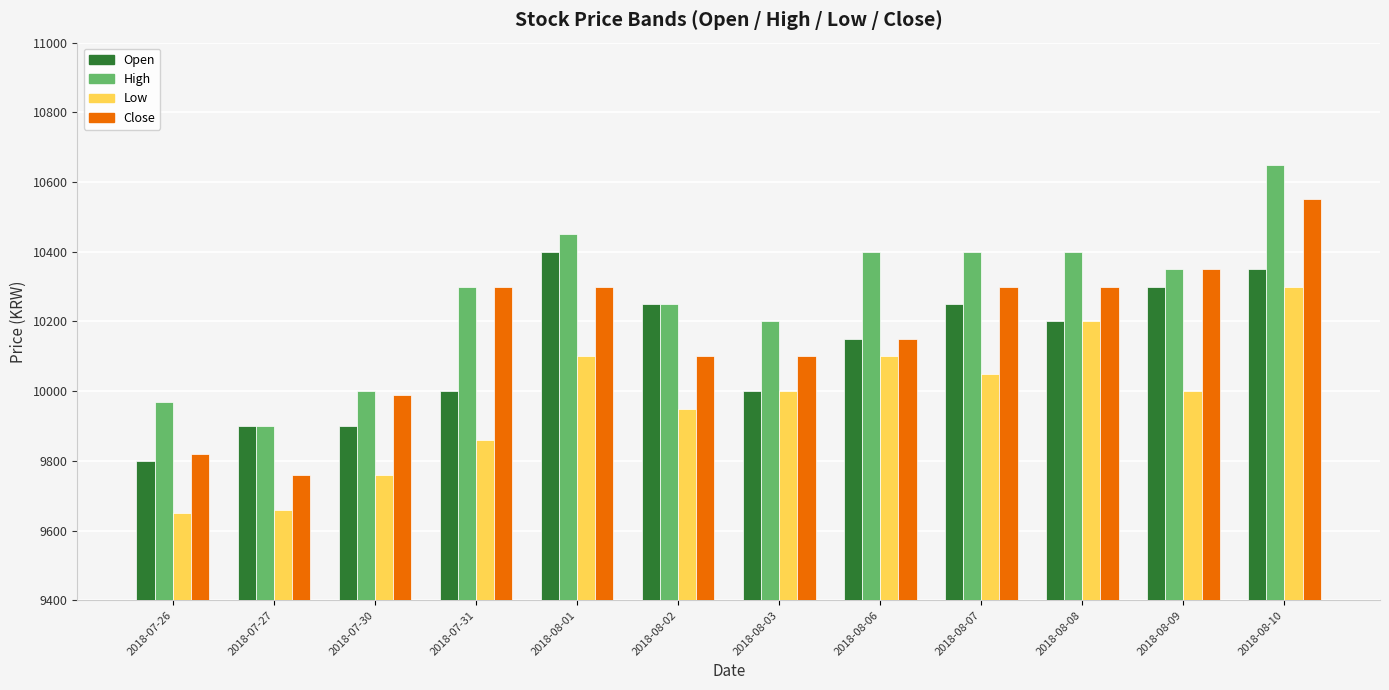

At which label does Open first exceed 10200?

2018-08-01